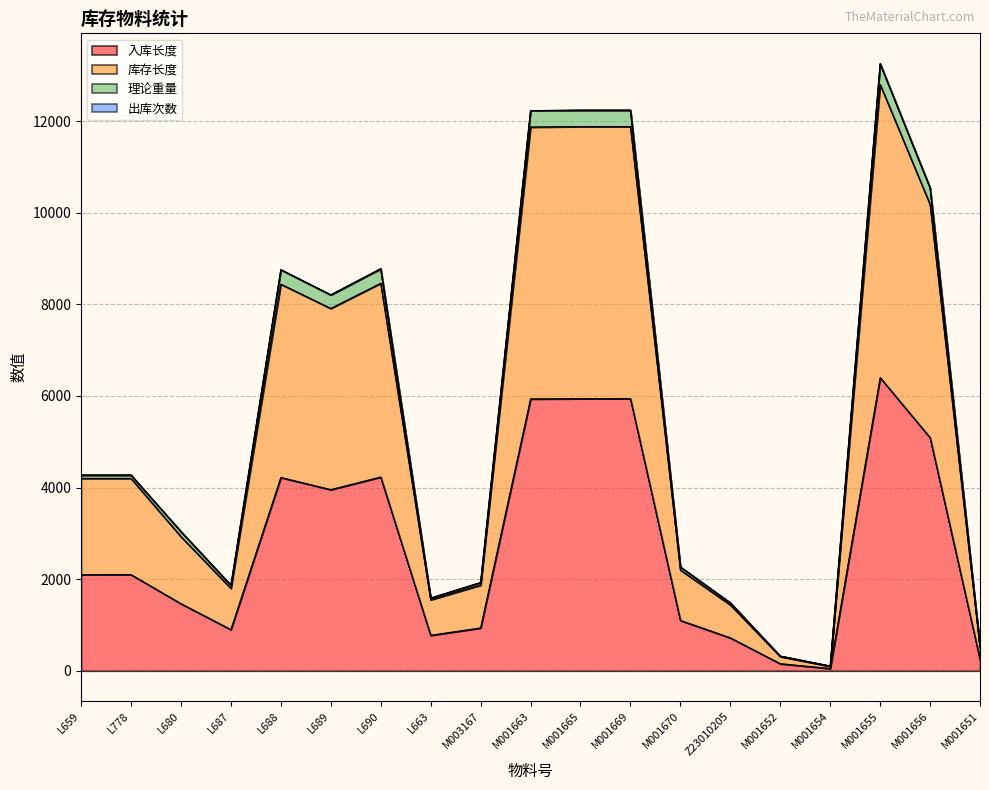

Which label corresponds to the smallest value in the chart?

M001654